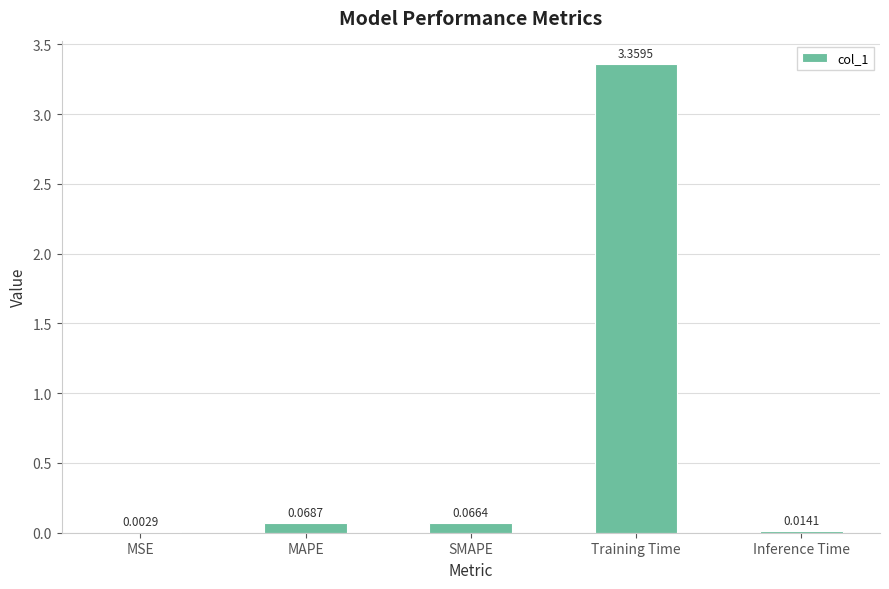

Does the chart contain stacked bars?

No